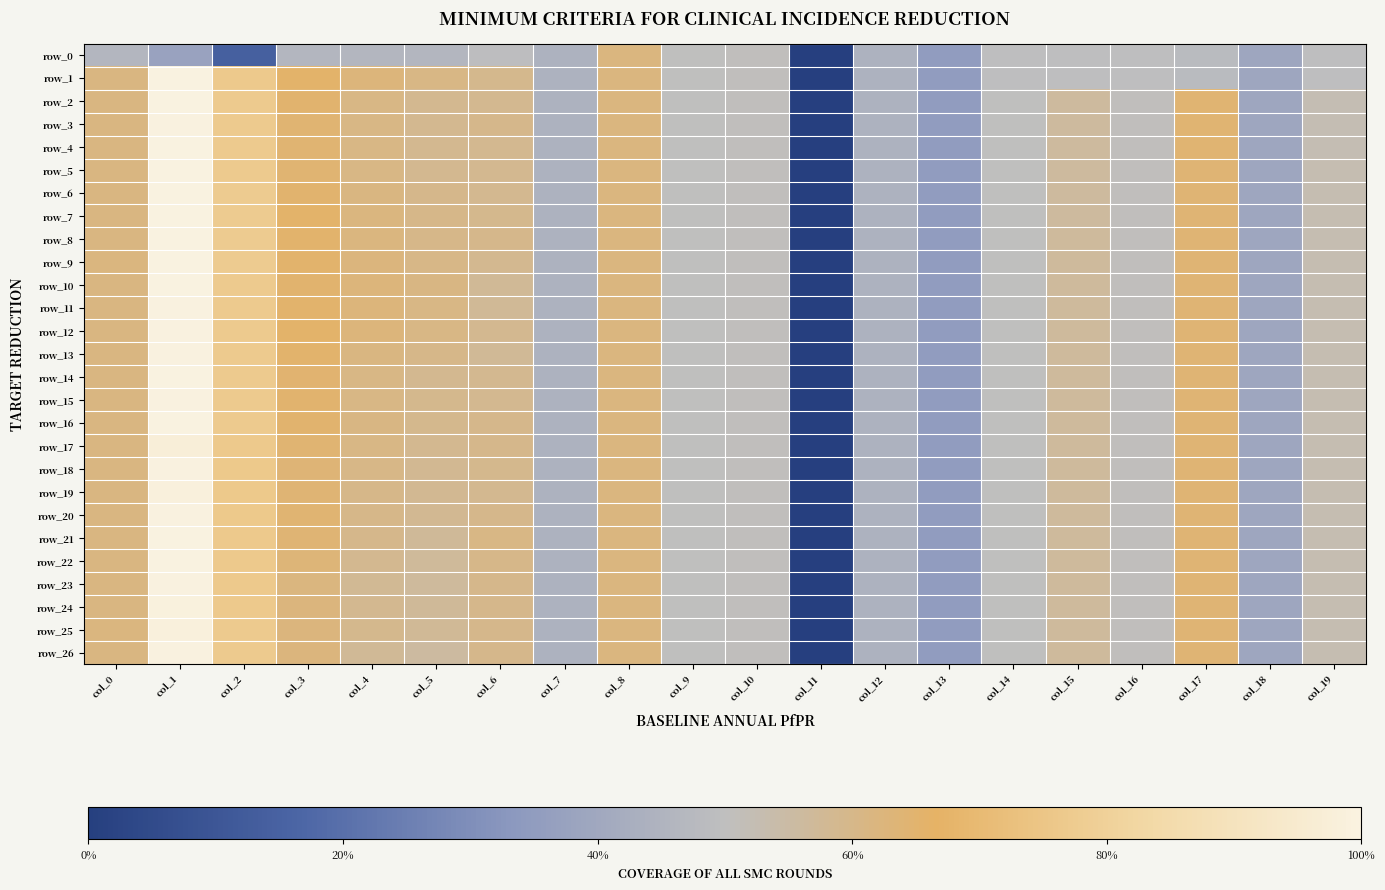

Is the value of row_10 at col_18 greater than the value of row_18 at col_13?

Yes